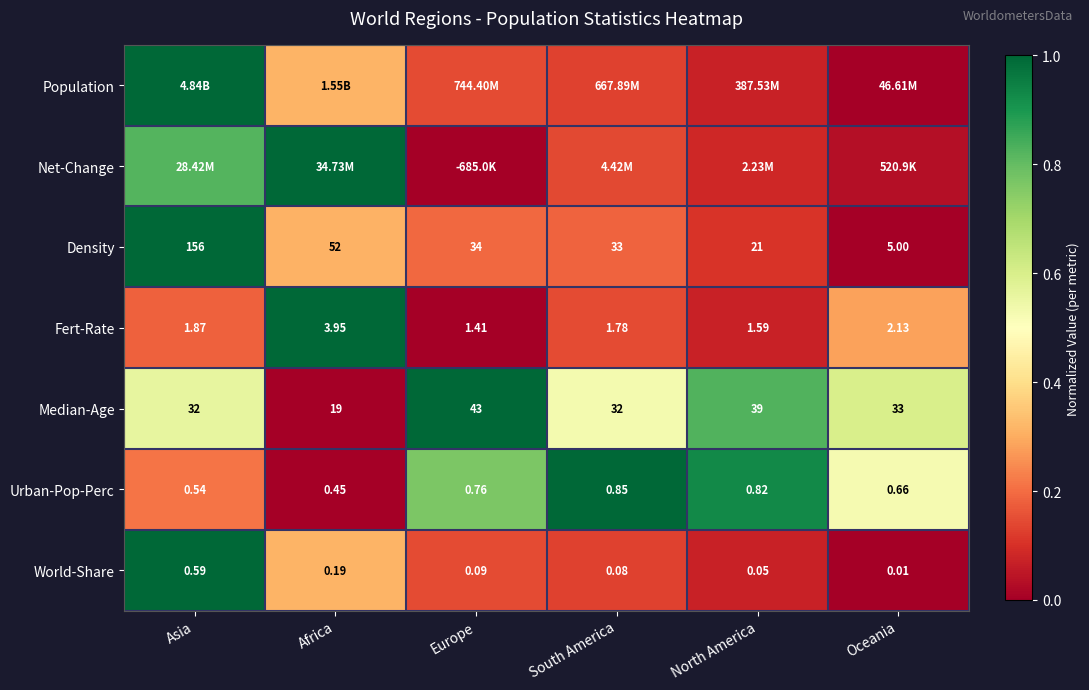

Which category has the highest value across all series?

Asia